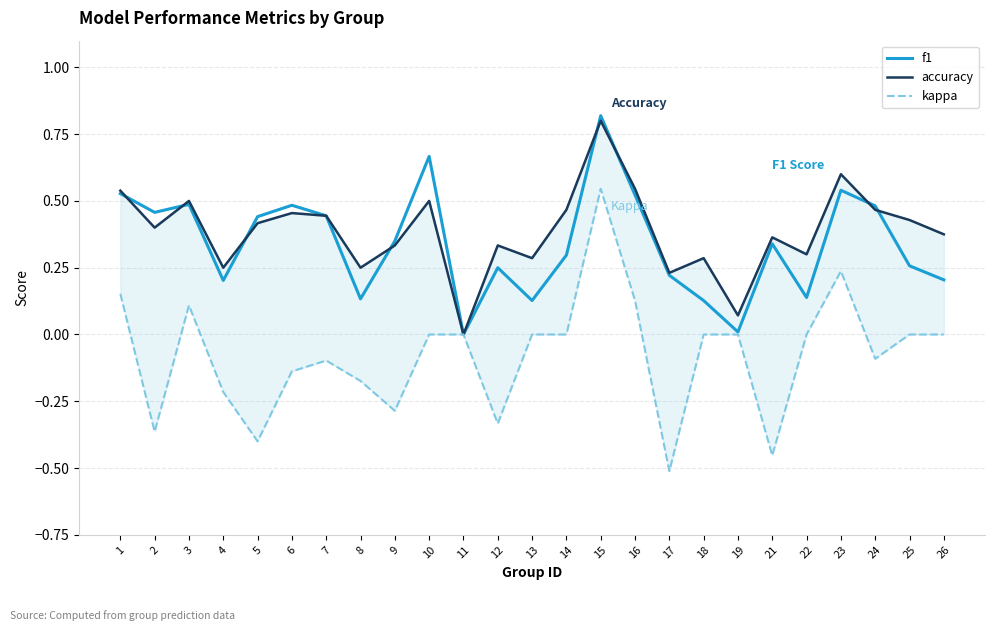

Where is the first local minimum for f1?

2